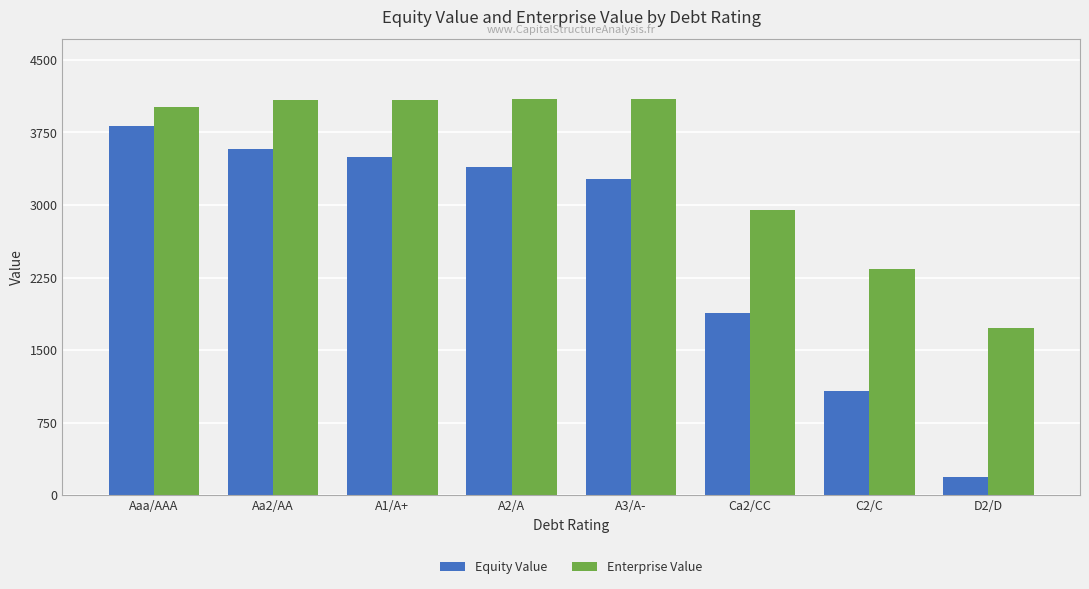

Which category has the lowest value in the Enterprise Value series?

D2/D